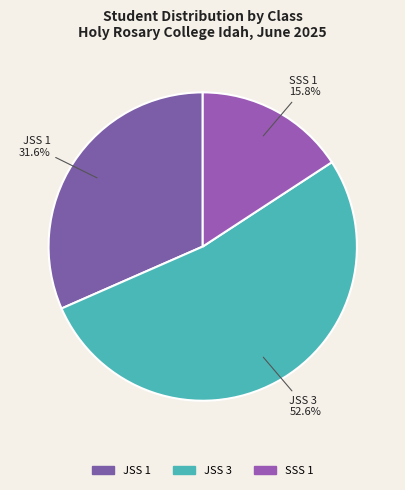

To the nearest percent, what is the difference between the largest and smallest slice percentages?

37%